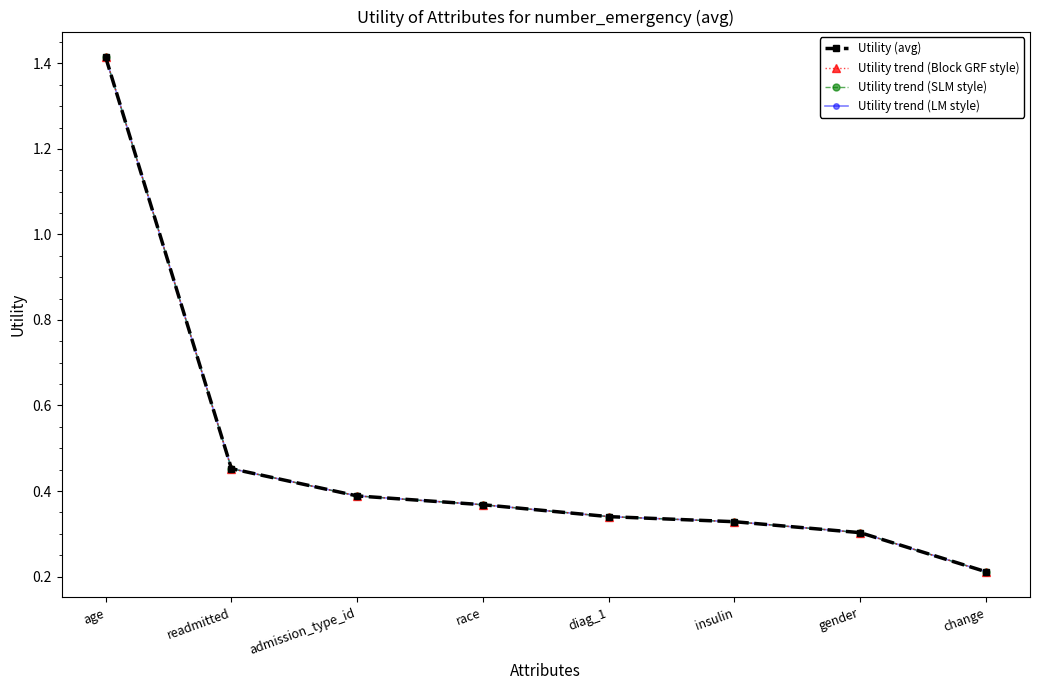

What is the total value across all series at readmitted?

1.8